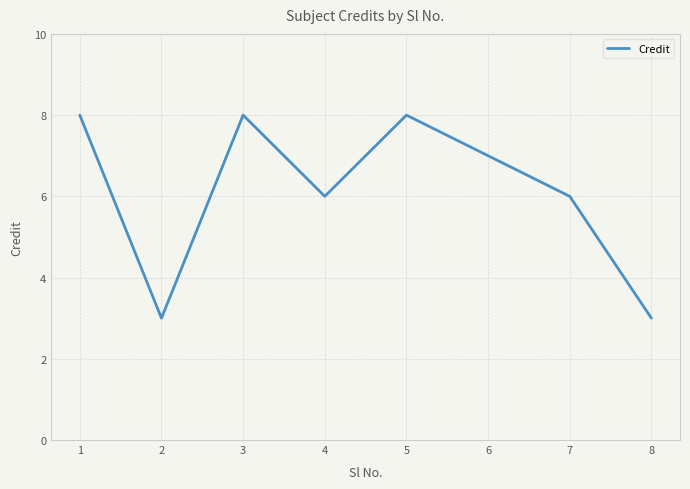

What is the difference between the maximum and minimum values?

5